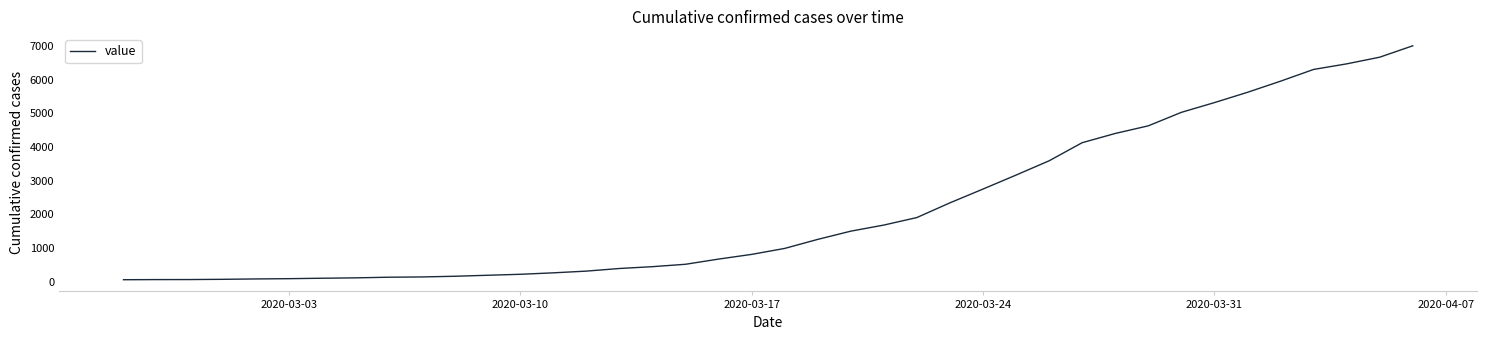

What is the maximum value shown in the chart?

7002